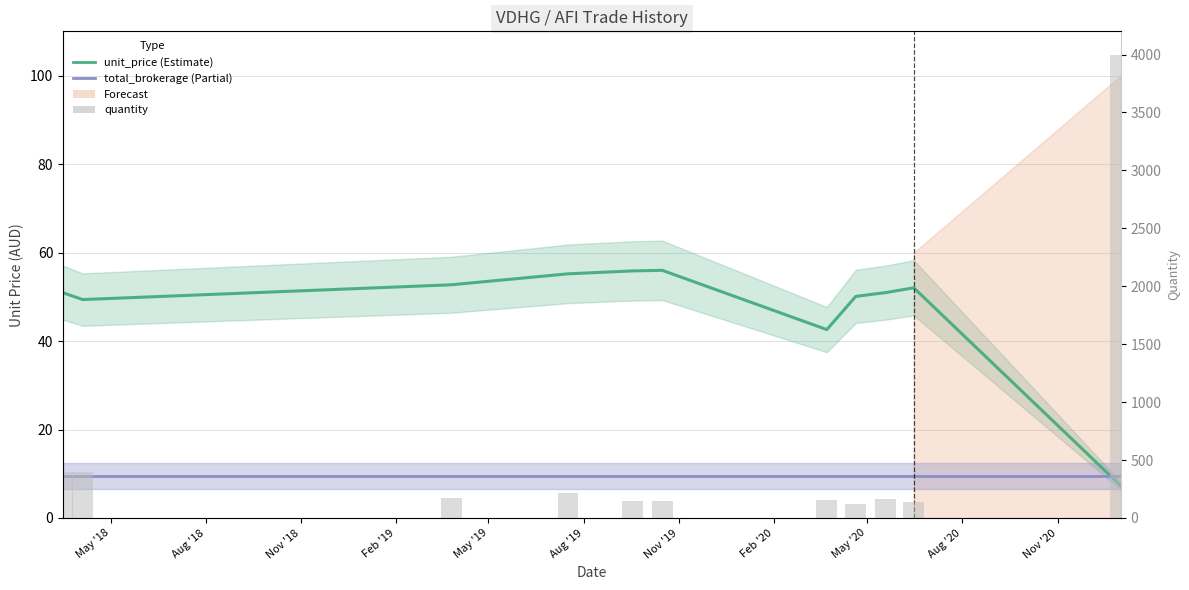

Which has a higher value, Nov '19 or Nov '20?

Nov '19